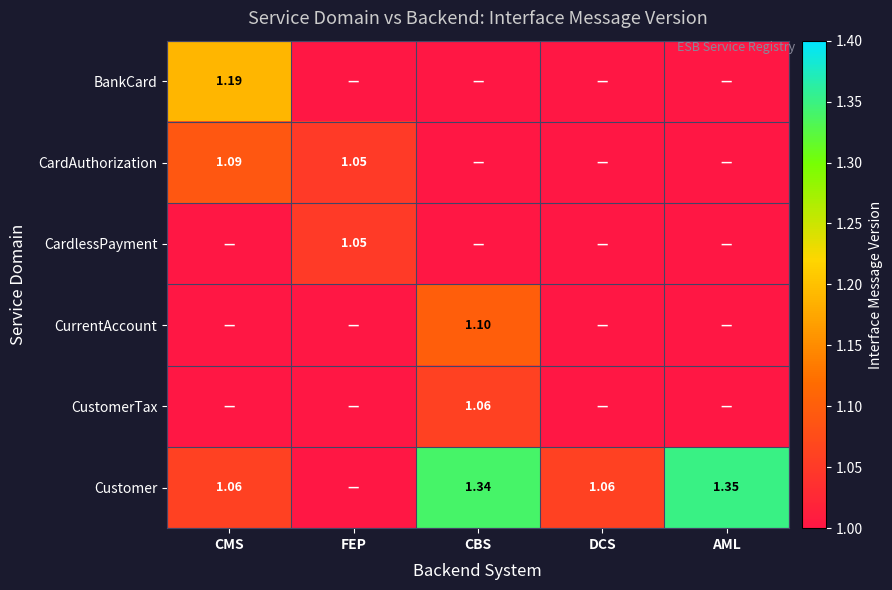

Which series has the widest spread of values?

Customer